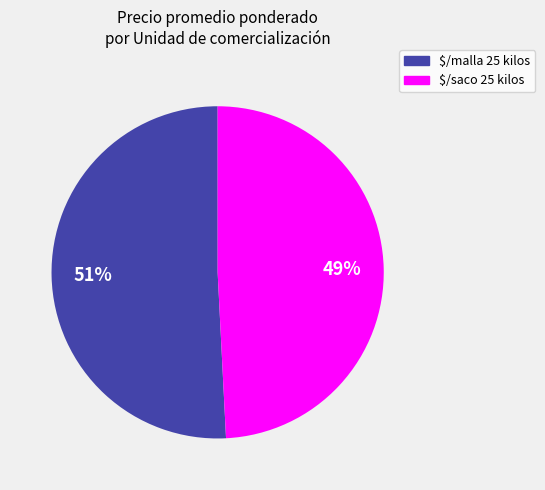

To the nearest percent, what is the average slice percentage?

50%